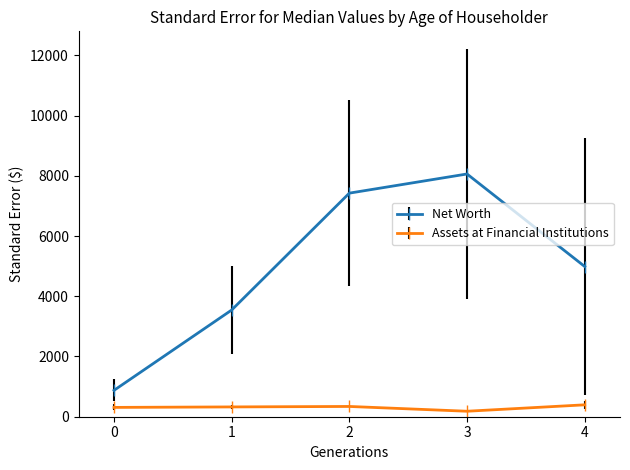

True or false: Assets at Financial Institutions and Net Worth cross at least once.

False